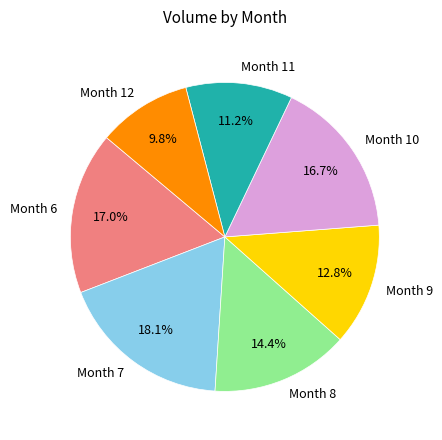

Between Month 6 and Month 12, which is larger?

Month 6